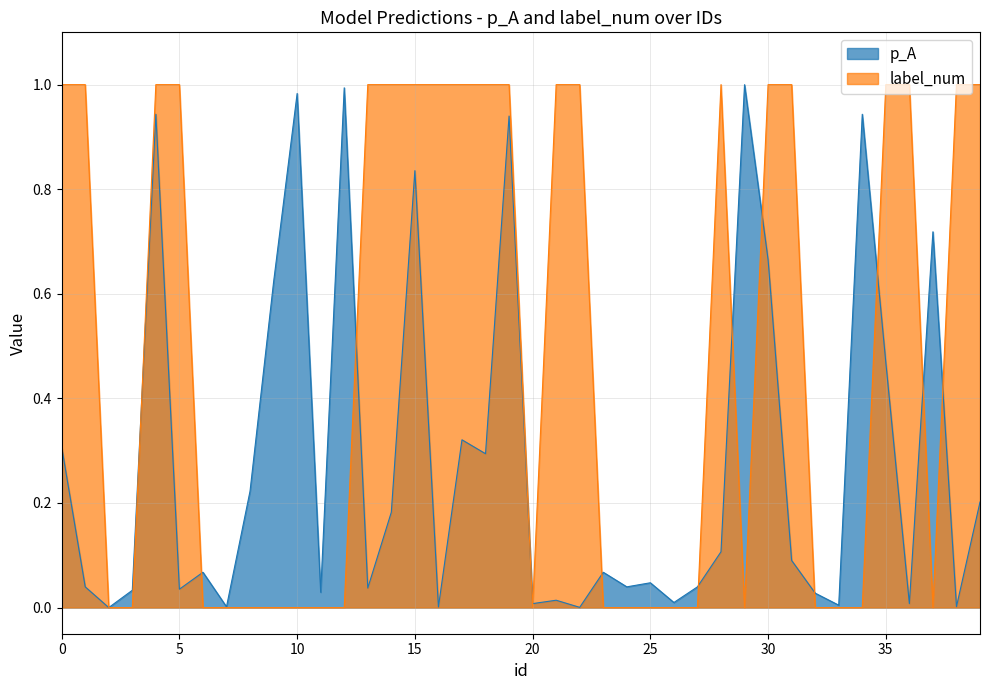

After their last crossing, which series has the higher values: p_A or label_num?

label_num